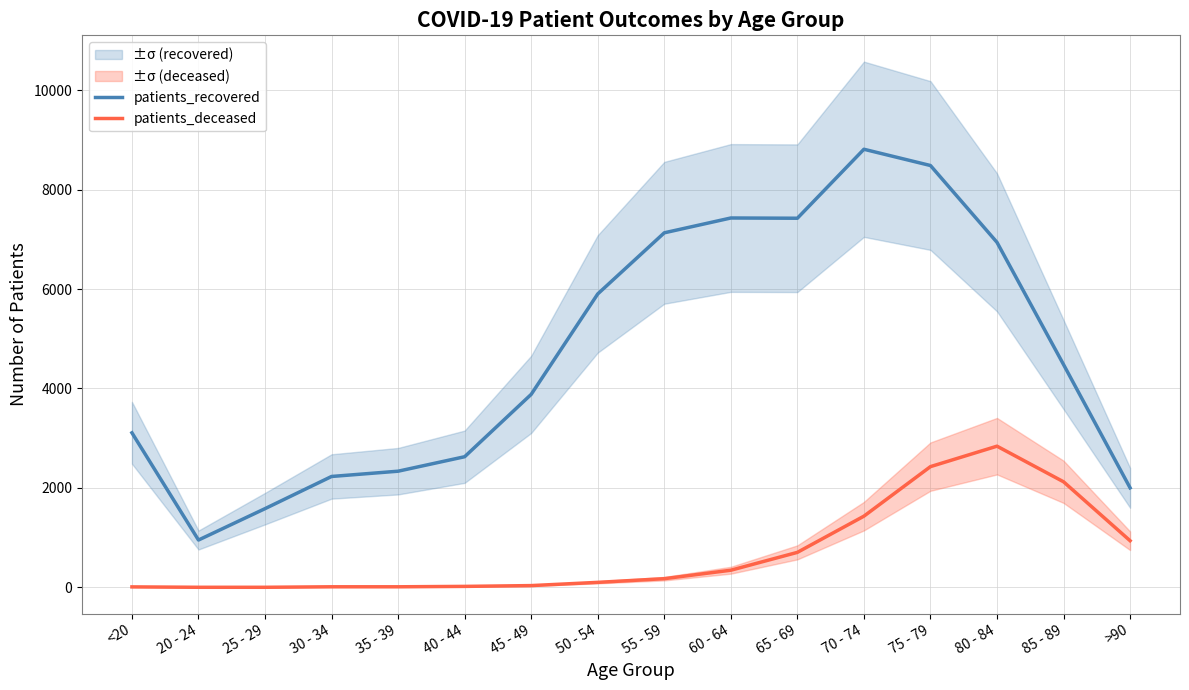

What are all the series names shown in the legend?

patients_recovered, patients_deceased